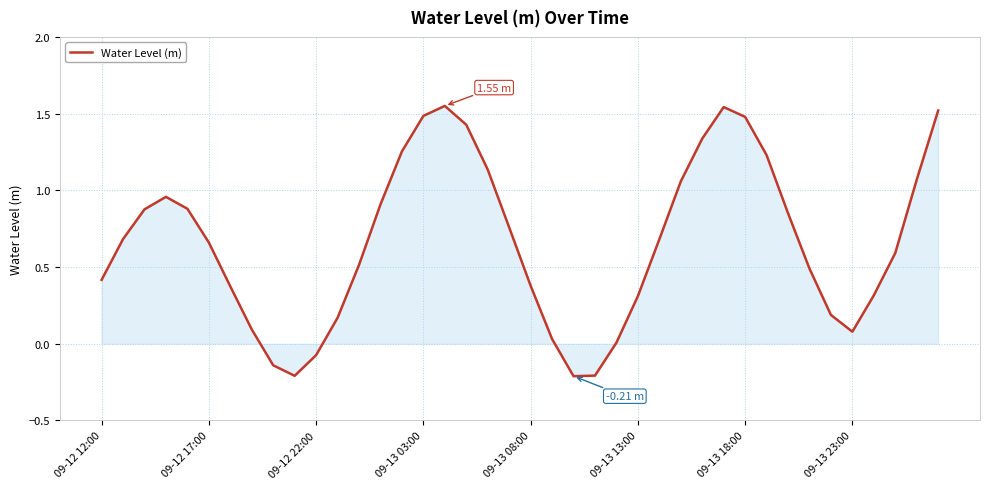

Where does the data first go above 0?

09-12 12:00